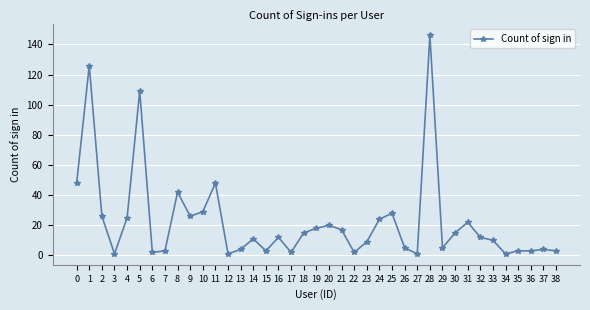

Approximately how many times larger is the value at 10 compared to 13?

7.2